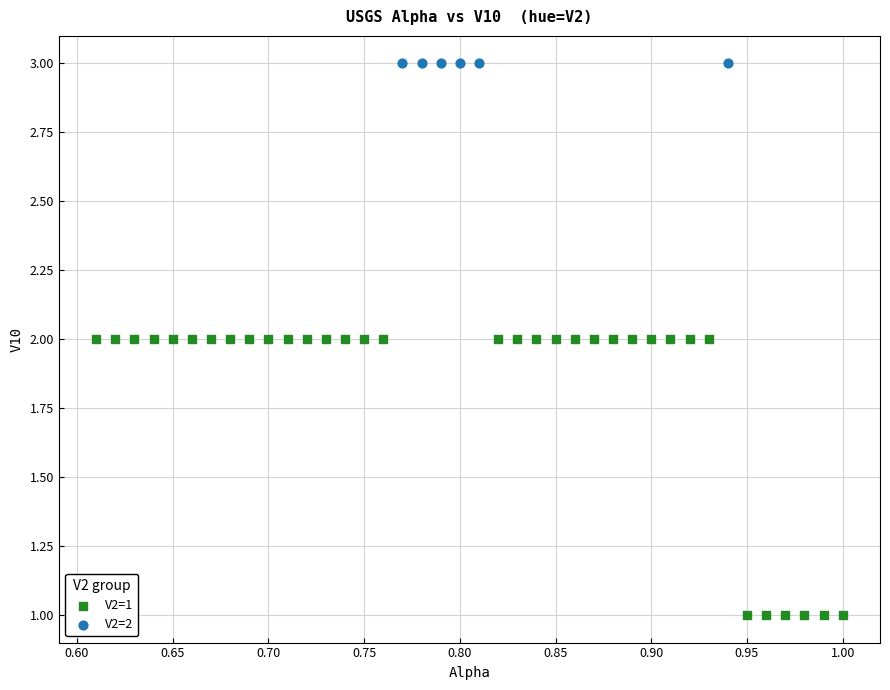

Which series contains the highest Y value?

V2=2